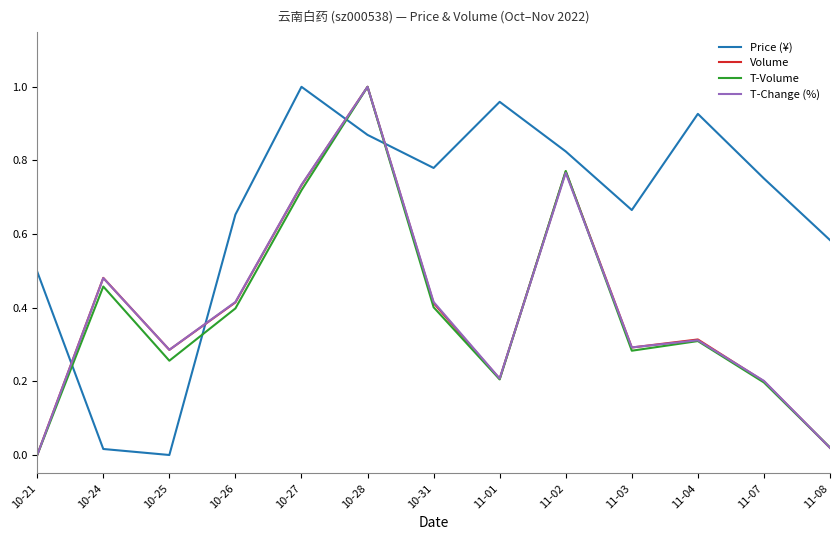

Between 11-03 and 11-08, which series saw the biggest shift?

T-Change (%)